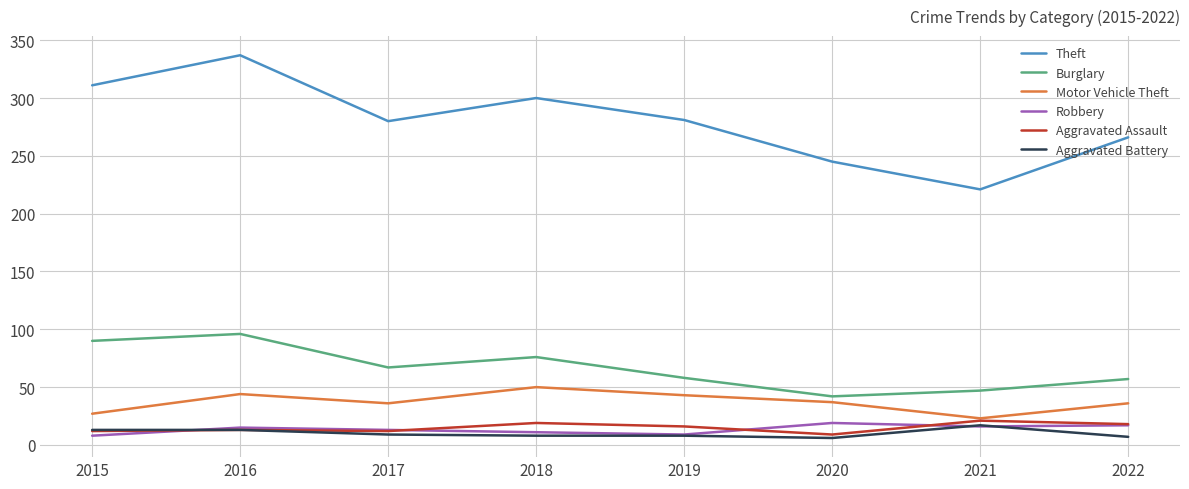

What is the difference between the highest and lowest values at 2020?

239